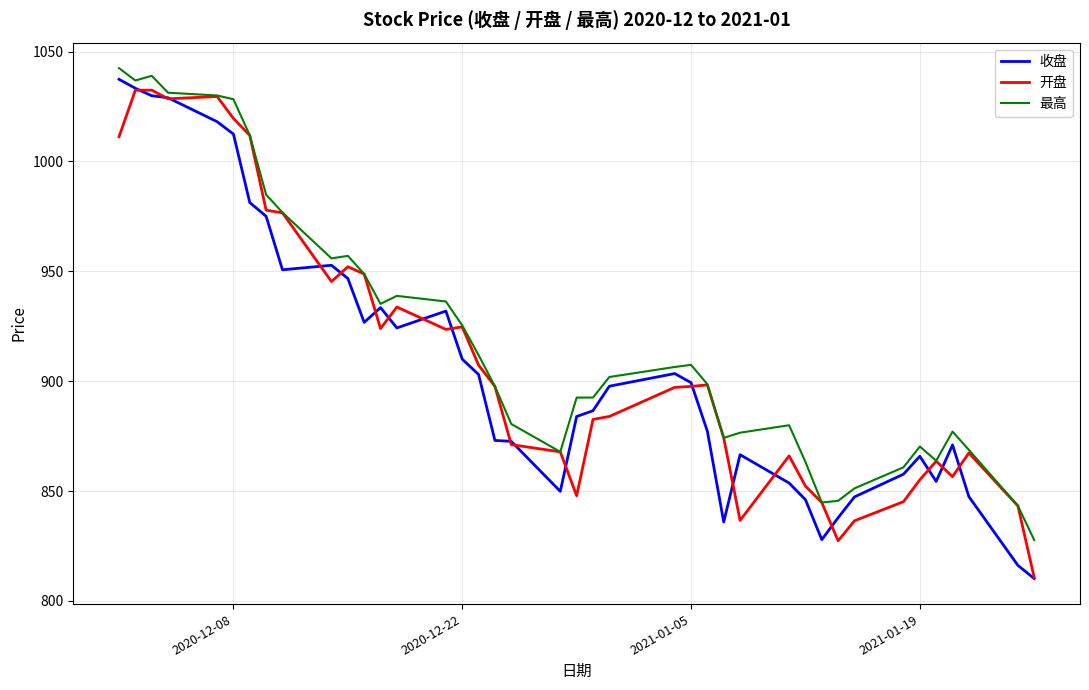

What is the highest value of the 收盘 series?

1037.4